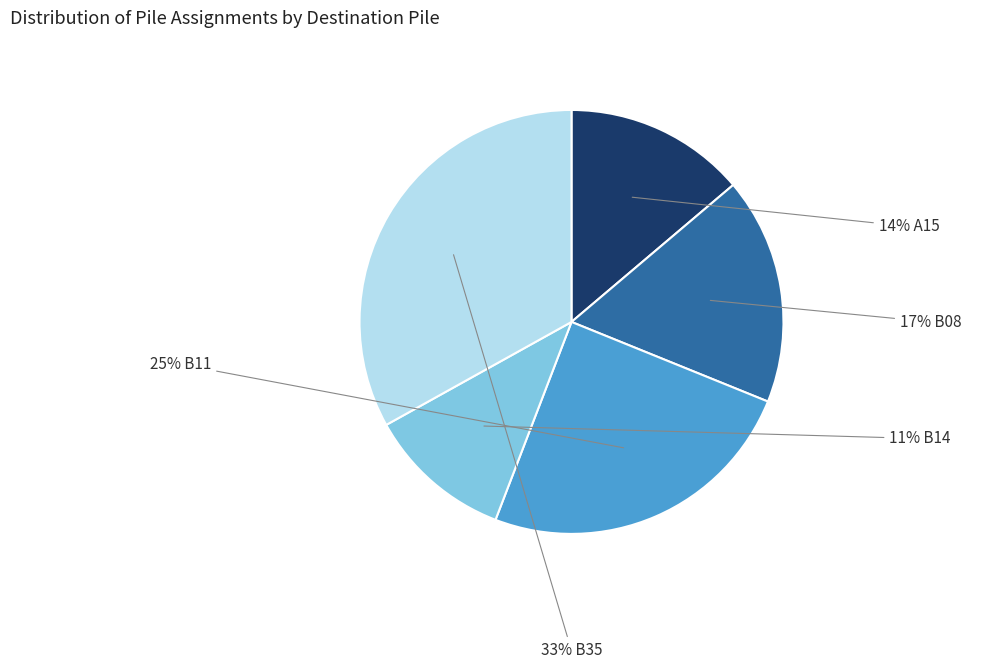

Does any single category account for the majority?

No